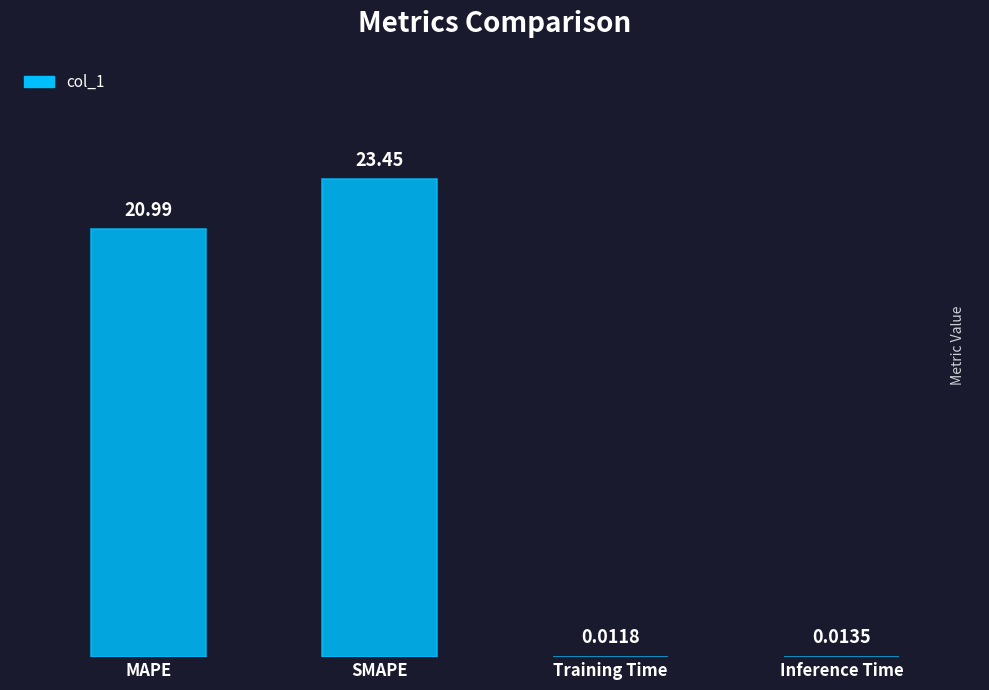

Between Training Time and SMAPE, which is larger?

SMAPE